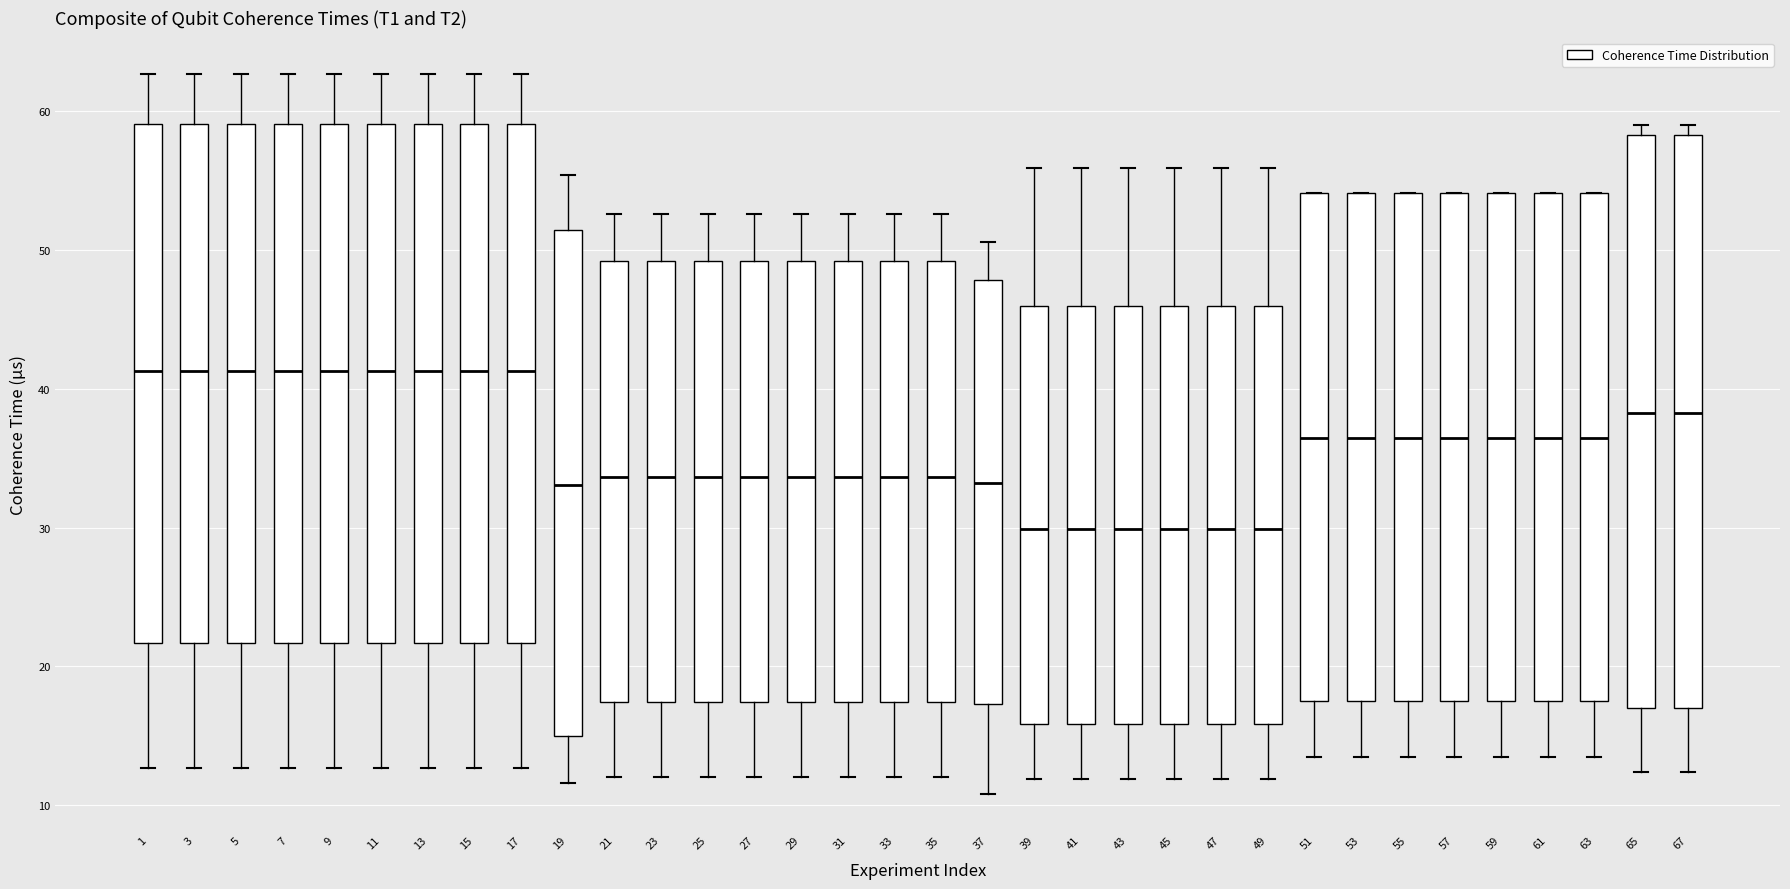

Where is the lower edge of the box at x = 35 on the y-axis? The values are not printed on the chart, so give them approximately, as read against the axis.

17